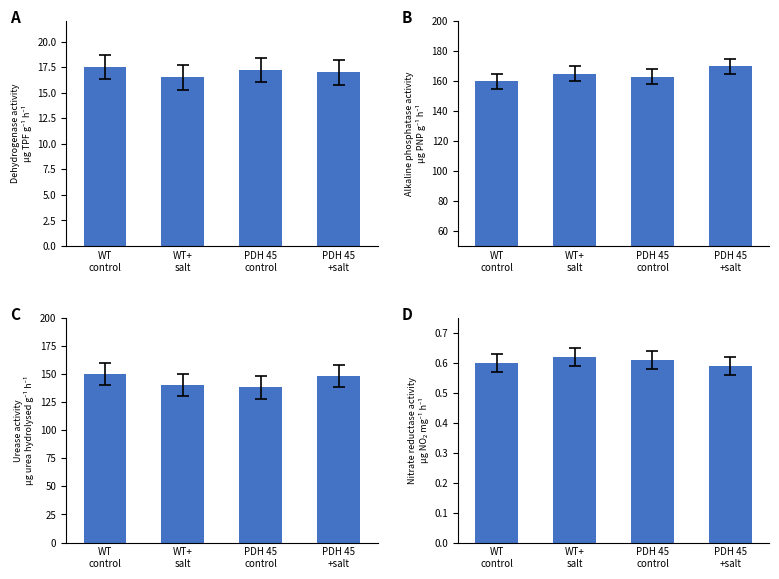

At how many categories does at least one series exceed 113?

4